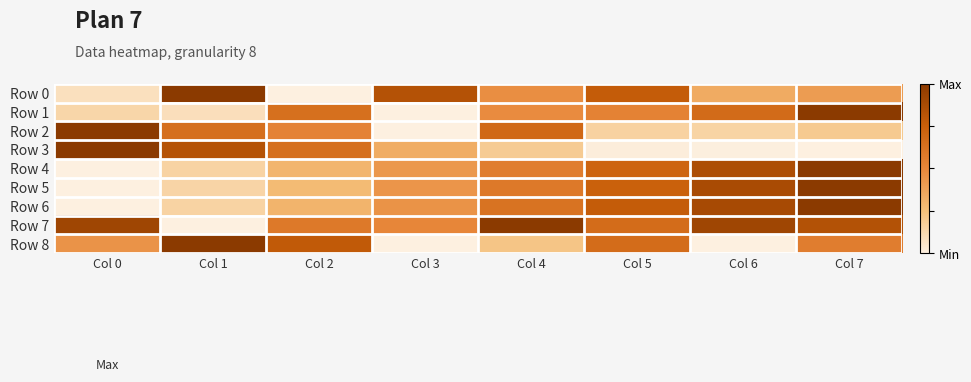

How many data points does each series have?

8